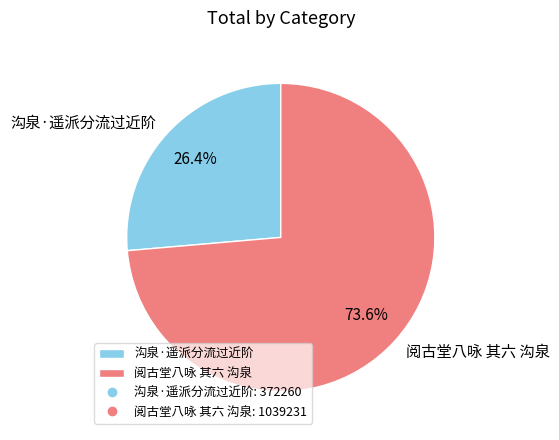

Combined, what portion of the pie is 阅古堂八咏 其六 沟泉 and 沟泉·遥派分流过近阶?

100.0%